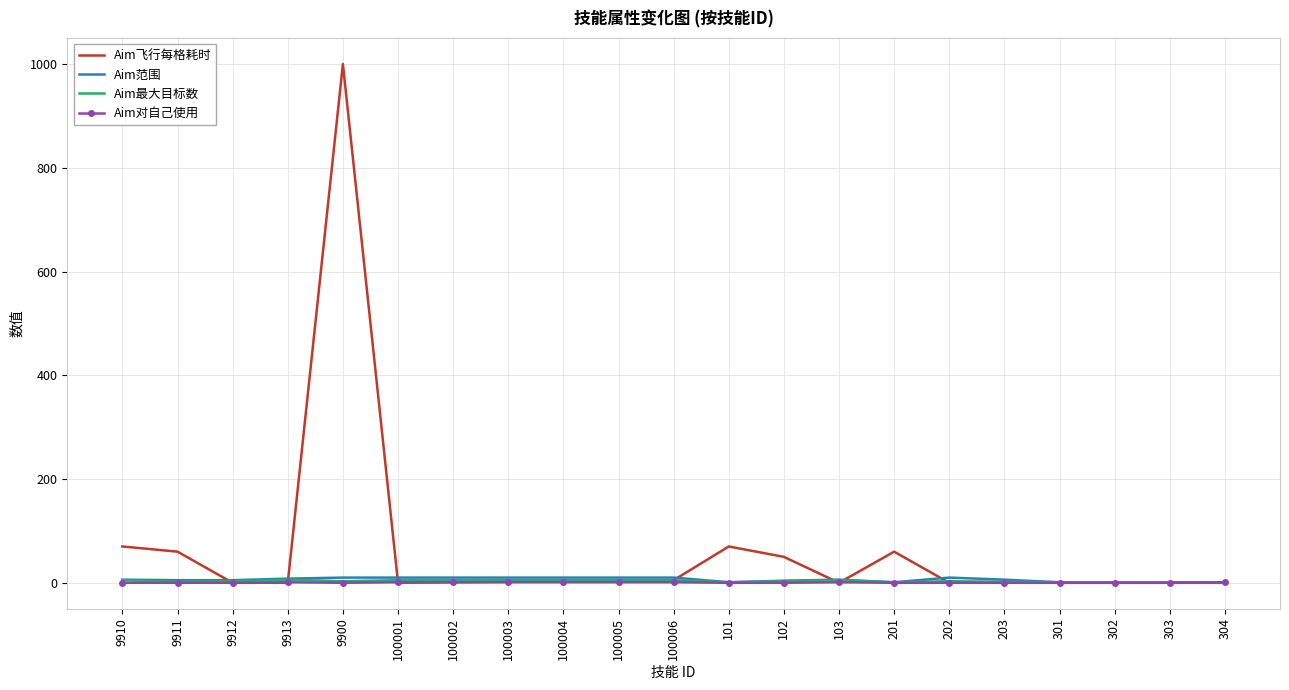

Which series changed the most between 9913 and 9900?

Aim飞行每格耗时